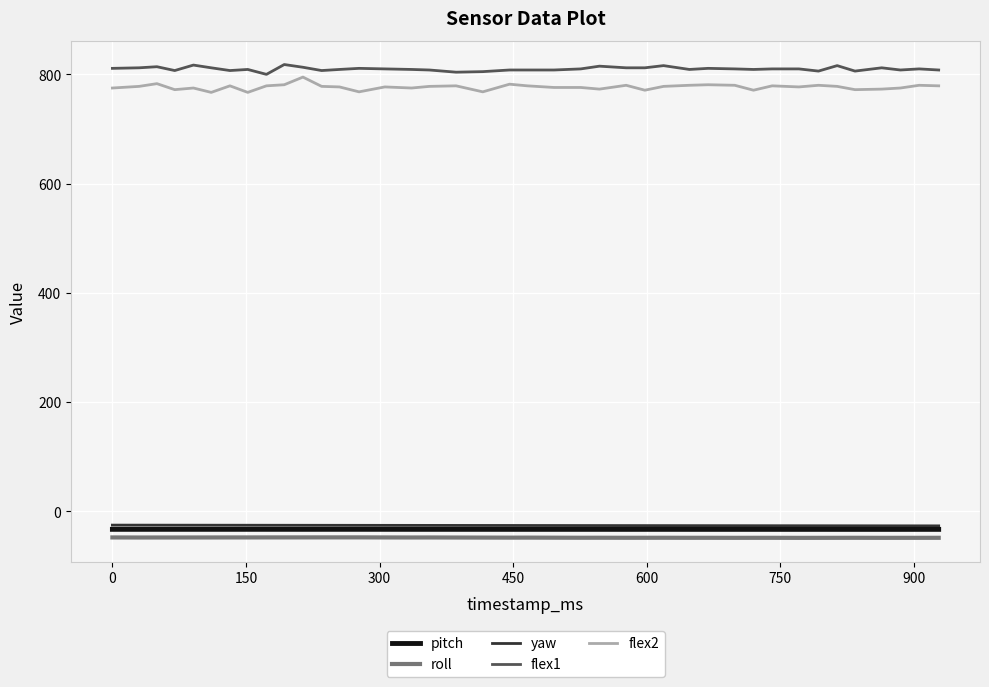

True or false: roll and yaw cross at least once.

False